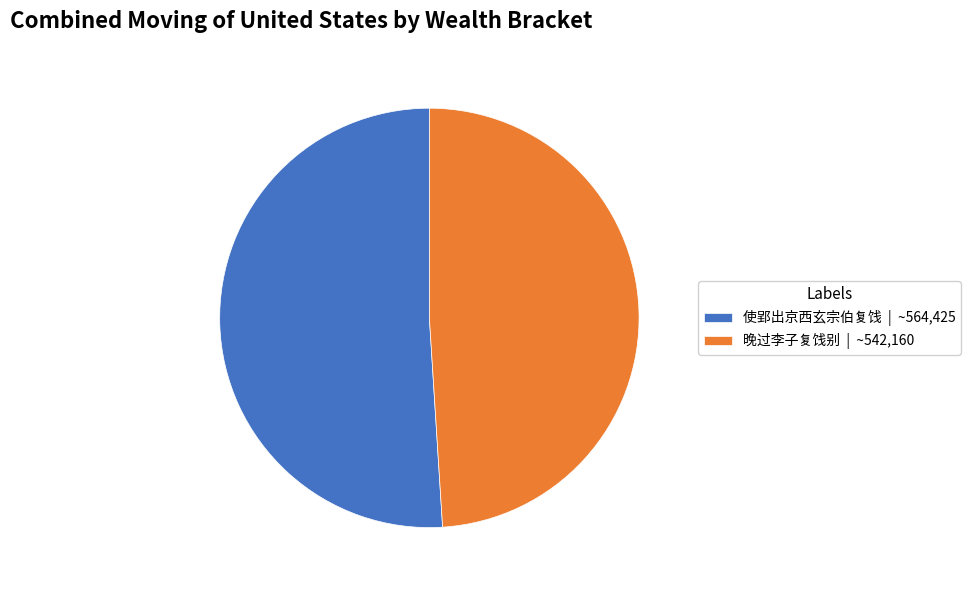

What is the smallest slice in the pie chart?

晚过李子复饯别